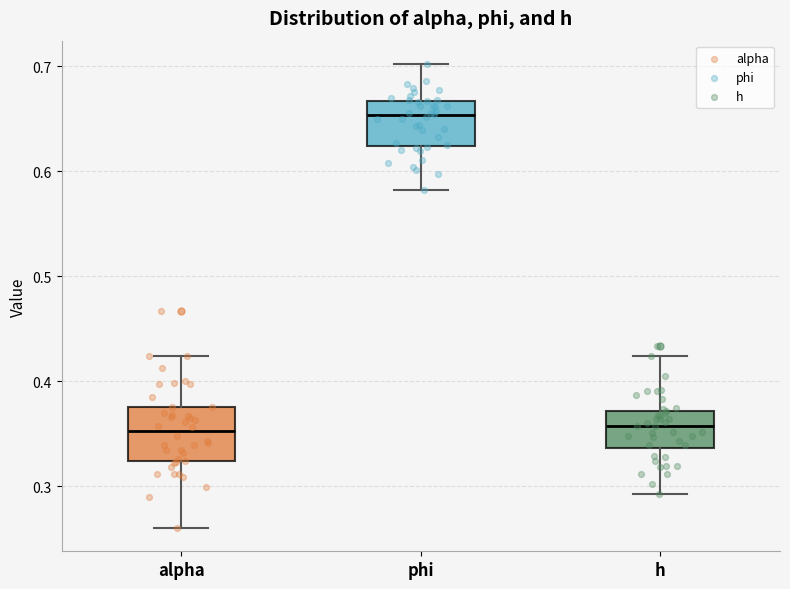

Reading left to right, transcribe this box plot: for each box, give where its median line is, the range the box spans, and where its two whiskers end, as read against the y-axis. The values are not printed on the chart, so give them approximately, as read against the axis.

alpha: median 0.35, box 0.32 to 0.38, whiskers 0.26 to 0.42
phi: median 0.65, box 0.62 to 0.67, whiskers 0.58 to 0.70
h: median 0.36, box 0.34 to 0.37, whiskers 0.29 to 0.42